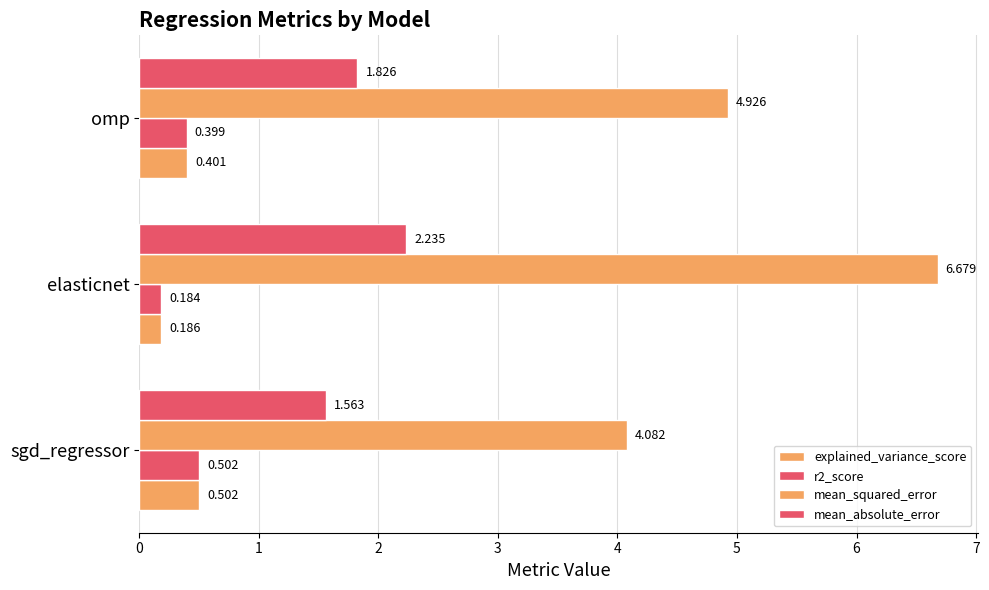

Rank the series by their maximum value, from highest to lowest.

mean_squared_error, mean_absolute_error, explained_variance_score, r2_score